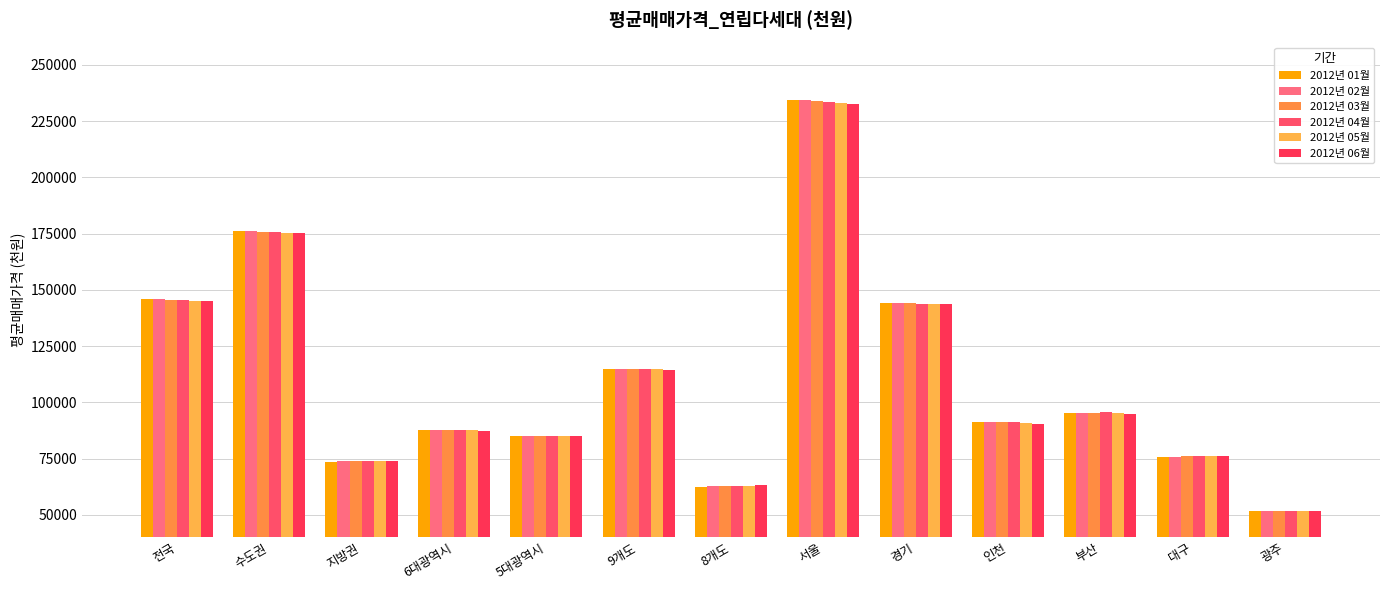

Read the 2012년 02월 value at 광주, to the nearest 100.

51800